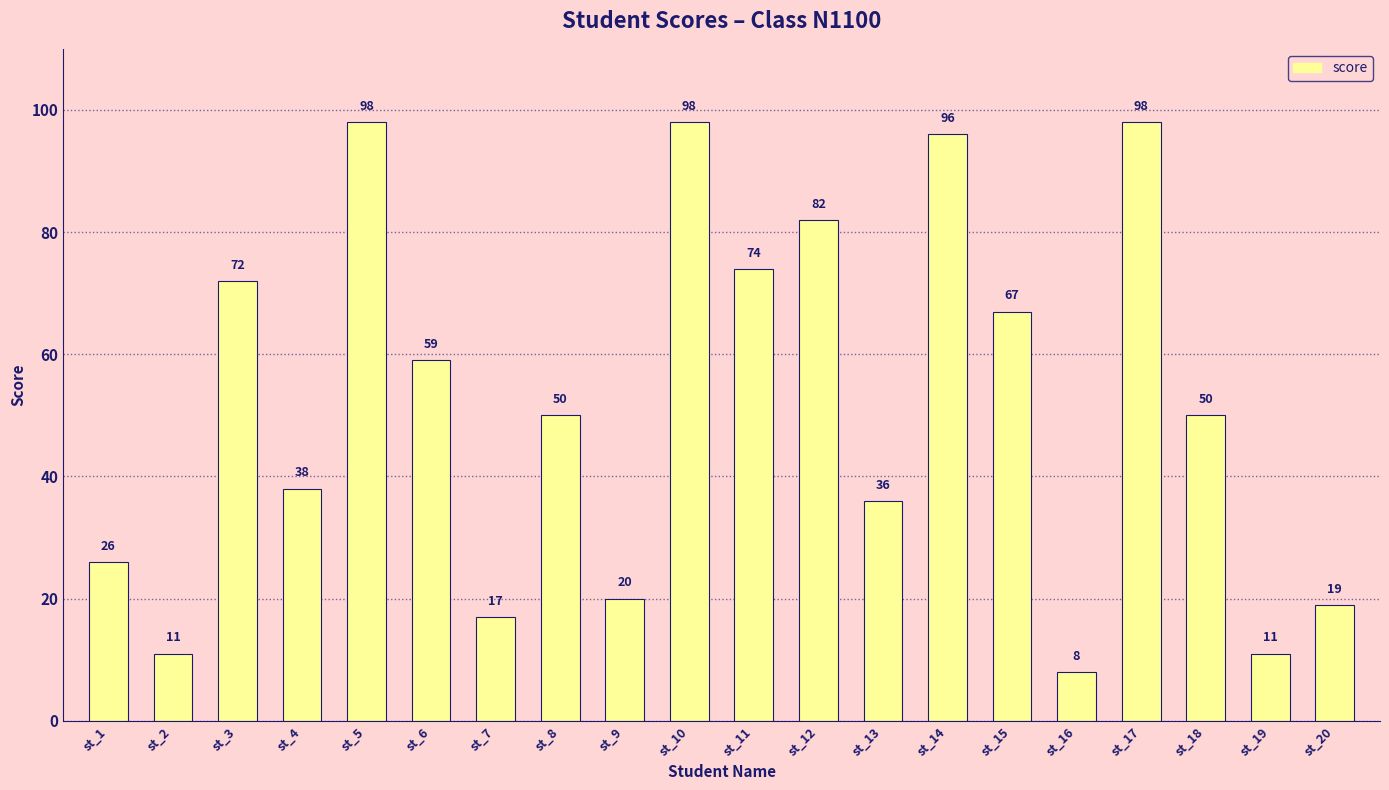

Reading right to left, extract all data points from this chart.

19	11	50	98	8	67	96	36	82	74	98	20	50	17	59	98	38	72	11	26